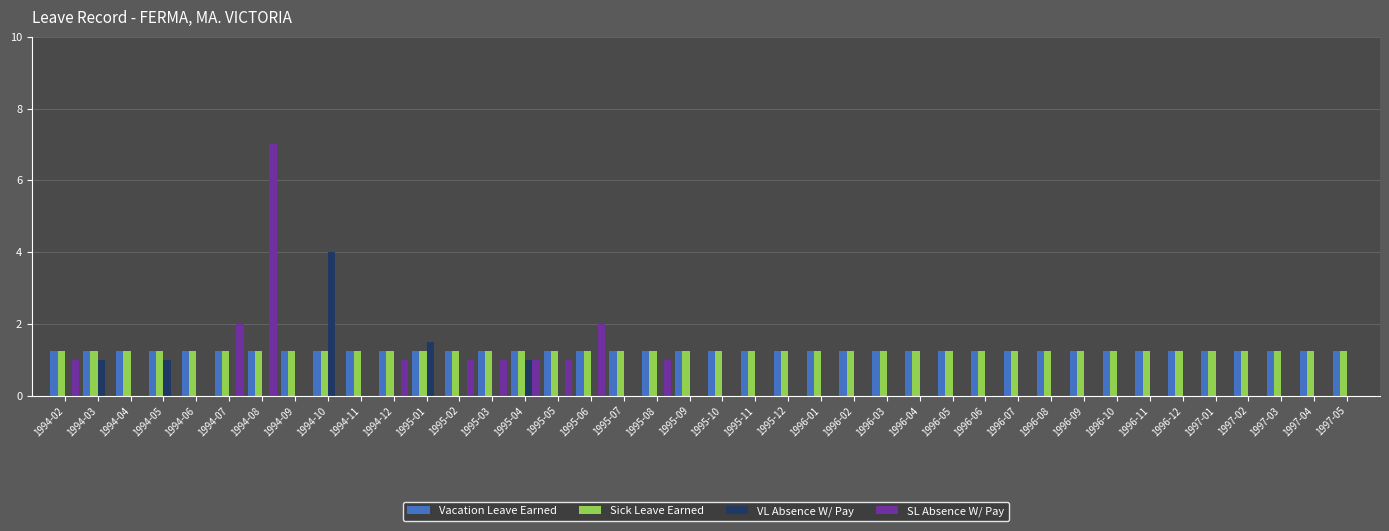

Between 1994-02 and 1995-04, which series saw the biggest shift?

VL Absence W/ Pay